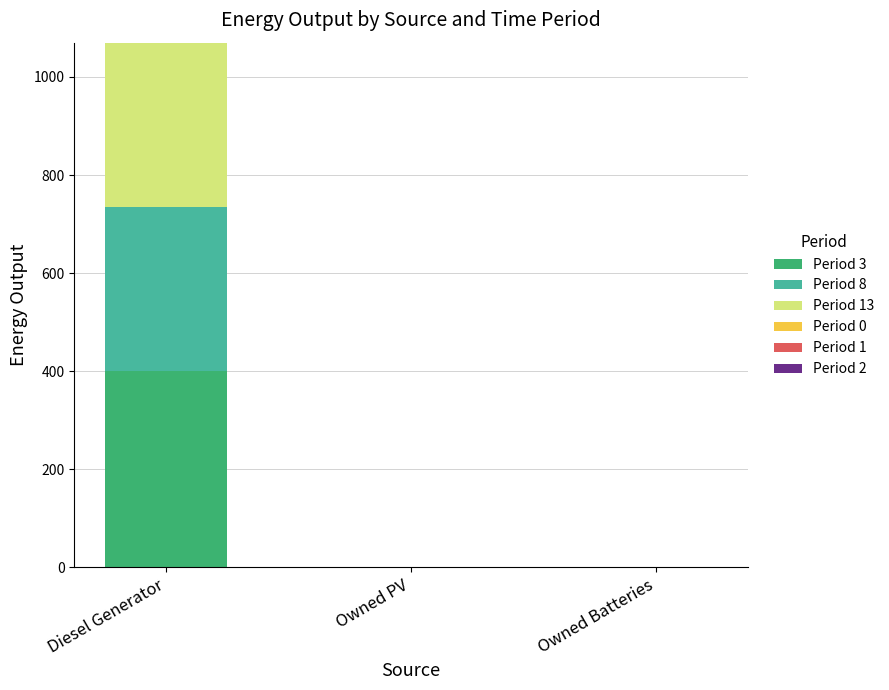

Reading left to right, list the values for the Period 3 series.

Diesel Generator=400	Owned PV=0	Owned Batteries=0